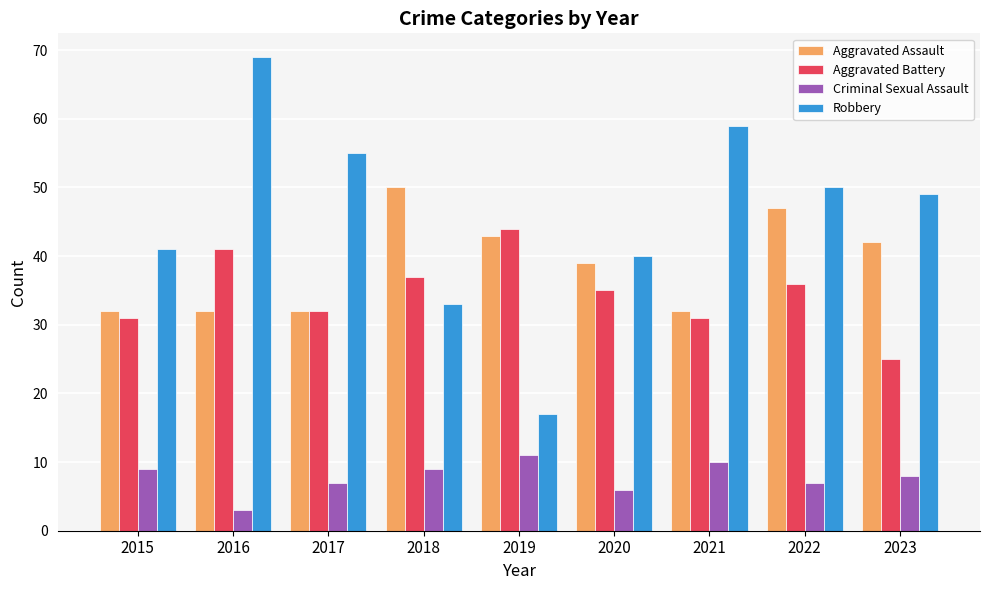

At how many categories does at least one series exceed 56?

2